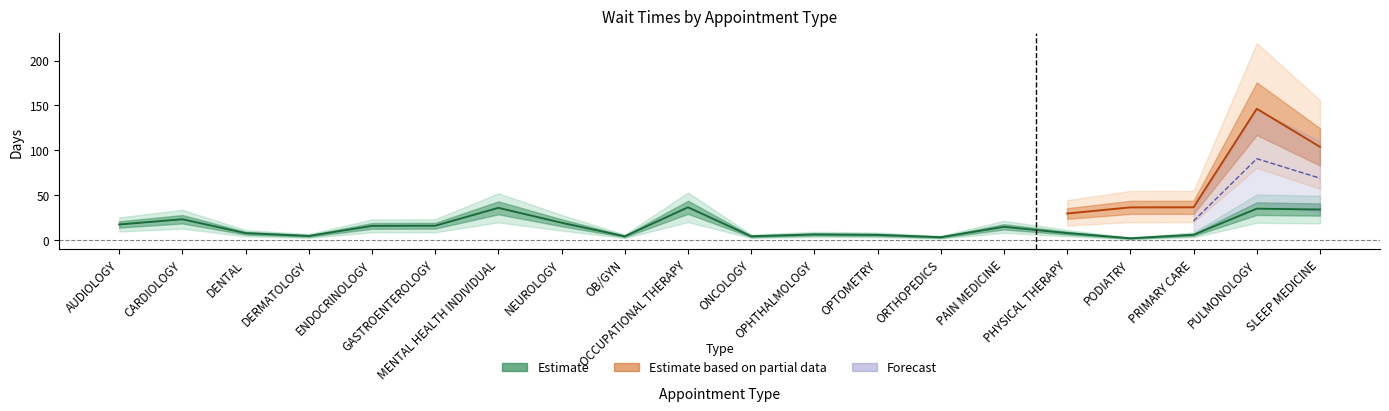

What is the sum of the values at ENDOCRINOLOGY and PAIN MEDICINE?

30.8